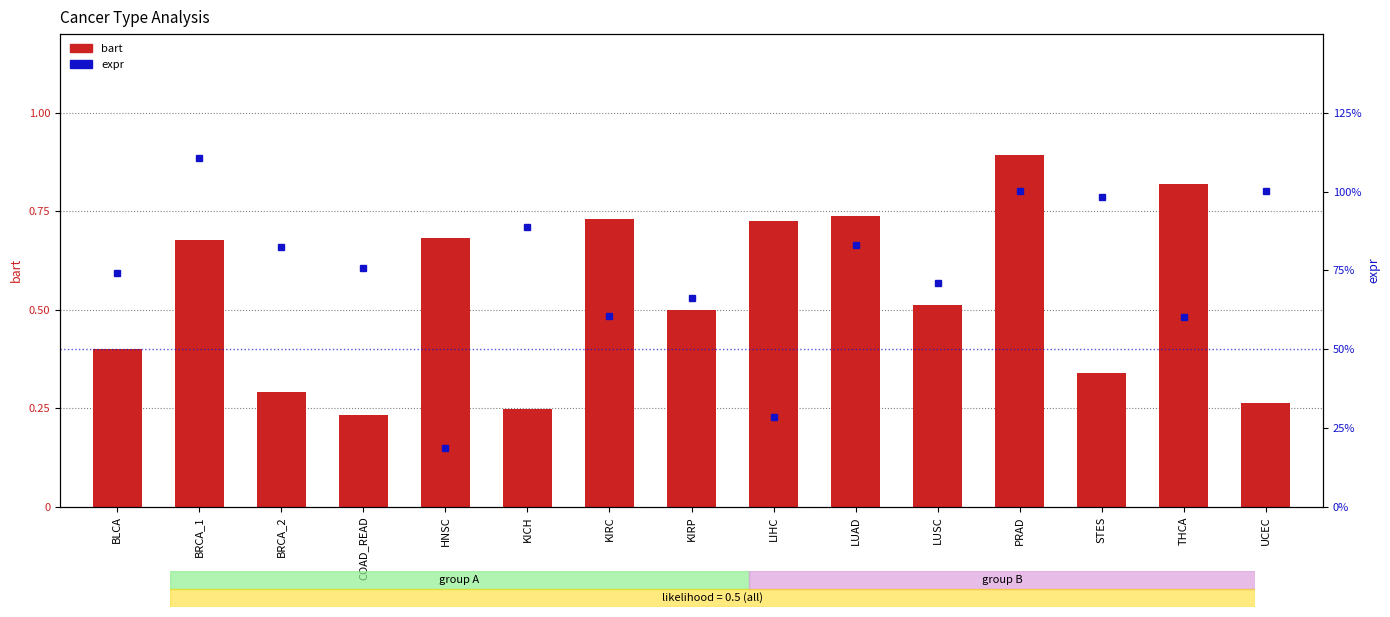

Which series has the largest total across all categories?

expr